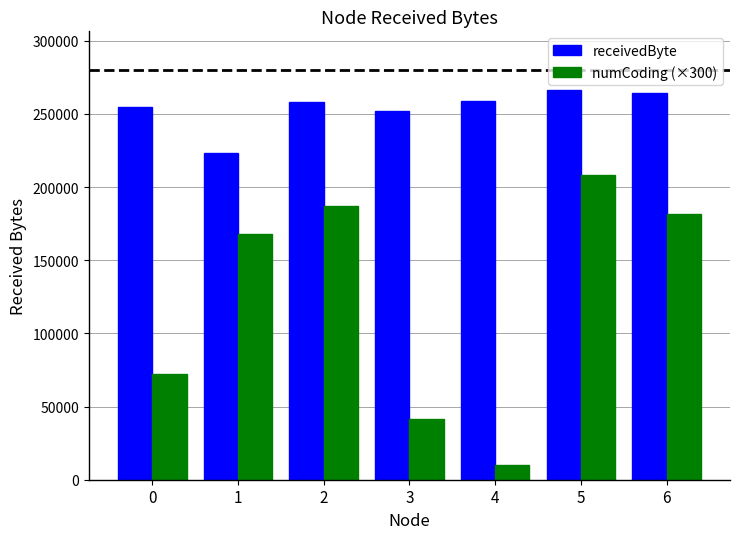

The numCoding (×300) series shows 72300 at 0. True or false?

True